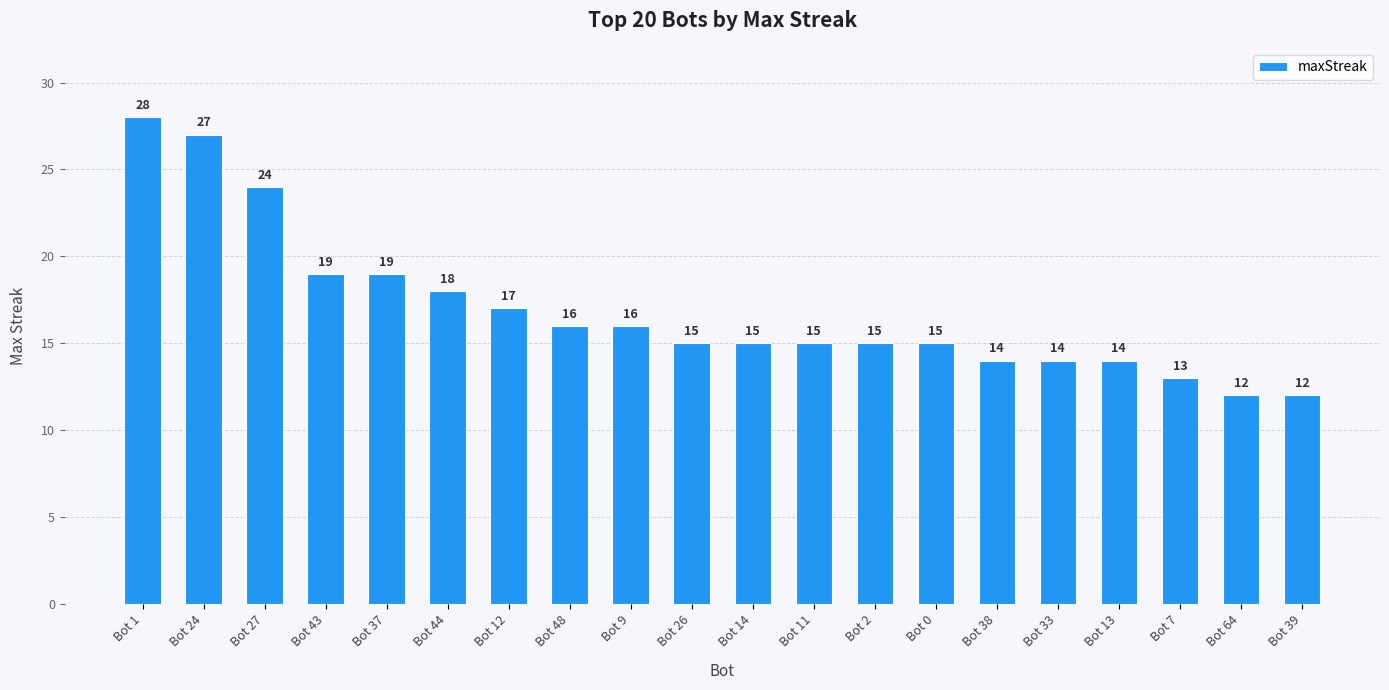

What is the approximate value at Bot 44?

18